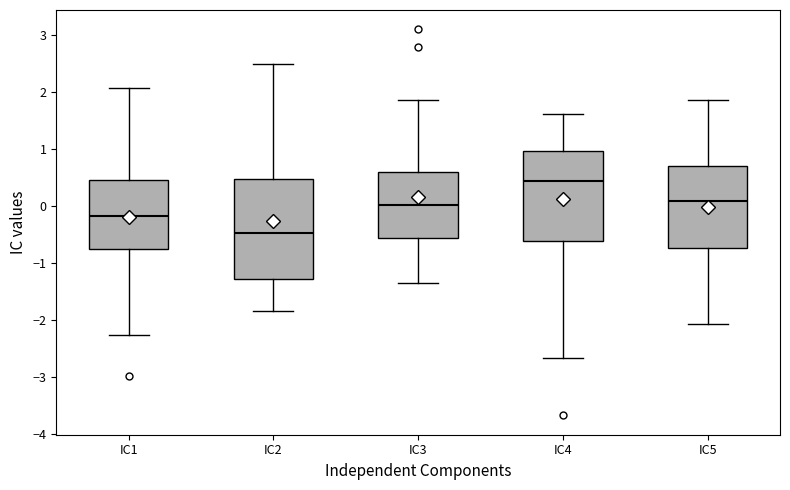

Reading left to right, read every box against the y-axis: the position of its median line, the range the box covers, and the ends of its whiskers. The values are not printed on the chart, so give them approximately, as read against the axis.

IC1: median -0.2, box -0.8 to 0.5, whiskers -2.3 to 2.1
IC2: median -0.5, box -1.3 to 0.5, whiskers -1.8 to 2.5
IC3: median 0.0, box -0.6 to 0.6, whiskers -1.4 to 1.9
IC4: median 0.4, box -0.6 to 1.0, whiskers -2.7 to 1.6
IC5: median 0.1, box -0.7 to 0.7, whiskers -2.1 to 1.9